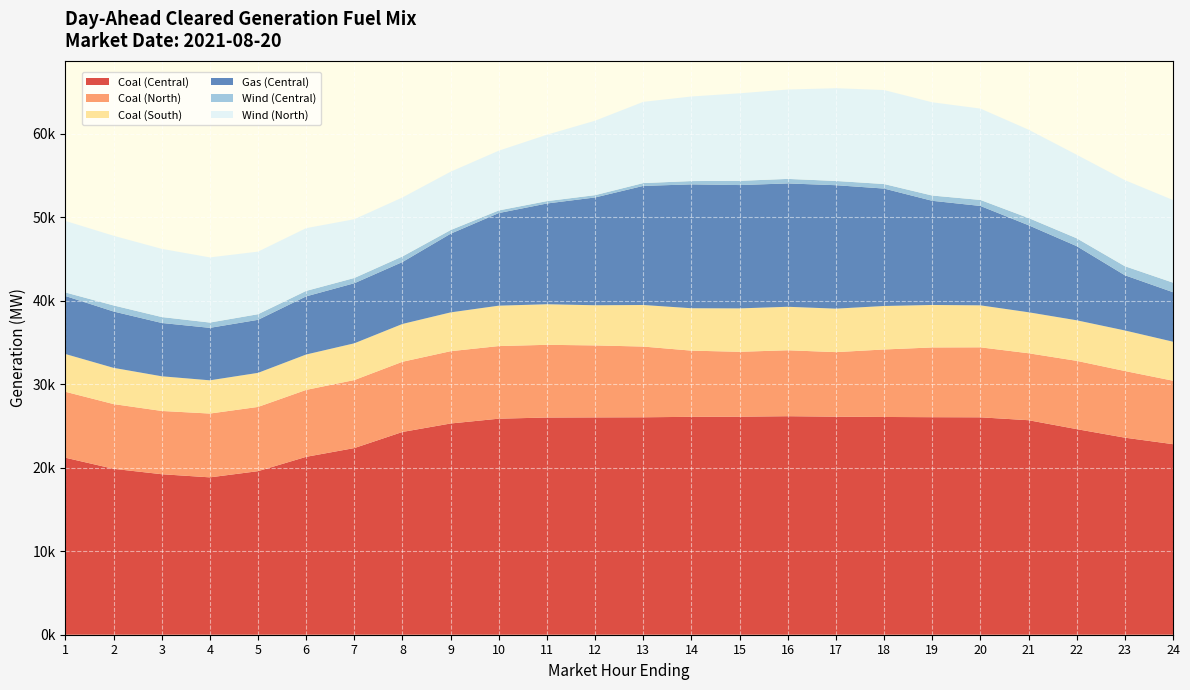

Reading right to left, extract all data points from this chart.

Coal (Central): 22819.1	23596.9	24619.5	25687.4	26033.8	26048.5	26075.3	26111.8	26166.8	26109.7	26092.5	26037.9	26024.4	26008.4	25870.3	25294.7	24281.5	22352.0	21303.0	19585.4	18844.3	19220.5	19867.0	21197.2
Coal (North): 7597.2	7980.9	8176.1	8017.7	8380.5	8351.1	8081.8	7727.3	7896.0	7770.0	7925.2	8467.8	8619.3	8707.0	8695.1	8657.8	8404.9	8143.0	8013.3	7692.6	7640.0	7574.6	7752.0	7894.9
Coal (South): 4671.2	4856.2	4856.2	4908.2	5028.2	5087.2	5207.2	5207.2	5207.2	5197.2	5077.2	4978.2	4809.2	4857.2	4837.5	4646.5	4527.5	4401.4	4239.1	4078.9	3980.5	4151.9	4337.3	4521.4
Gas (Central): 5927.8	6614.0	8881.0	10421.0	11902.6	12475.8	14062.1	14782.6	14770.5	14768.9	14833.7	14261.6	12910.1	12066.2	11092.1	9422.4	7417.8	7193.6	6961.8	6351.6	6283.0	6385.1	6749.1	6945.7
Wind (Central): 1145.0	1082.8	940.8	866.6	720.0	628.1	544.1	508.0	543.3	505.4	394.3	338.2	274.8	284.1	314.8	436.2	668.8	628.1	655.6	671.4	632.9	711.0	726.7	427.4
Wind (North): 9893.5	10305.6	10001.0	10577.8	10939.9	11168.1	11252.5	11105.5	10700.5	10483.4	10128.1	9724.7	8915.8	7951.9	7153.4	6988.1	7062.0	7038.0	7515.0	7495.3	7802.2	8163.8	8342.9	8566.4